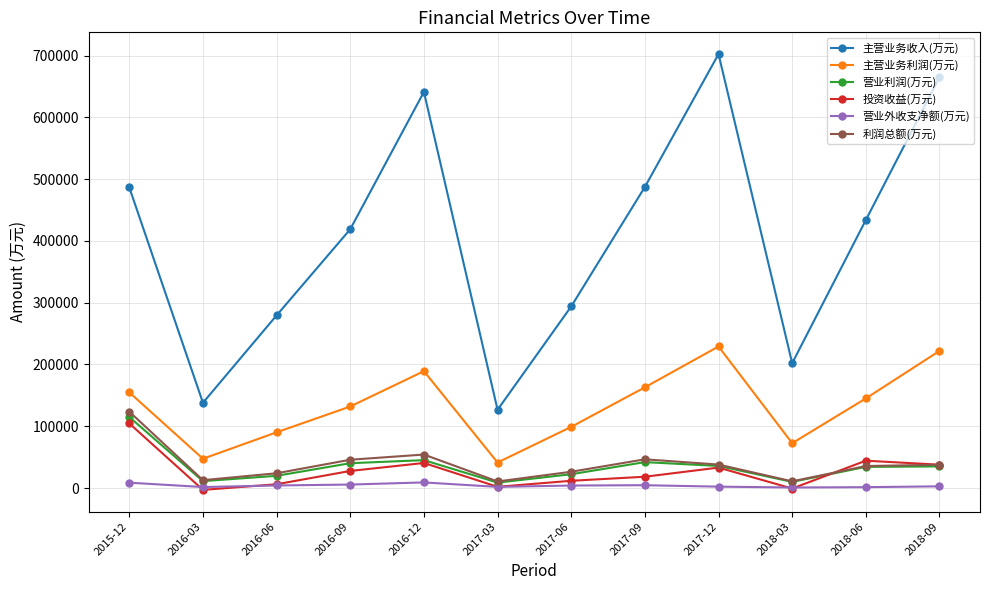

Rank the series by their maximum value, from lowest to highest.

营业外收支净额(万元), 投资收益(万元), 营业利润(万元), 利润总额(万元), 主营业务利润(万元), 主营业务收入(万元)